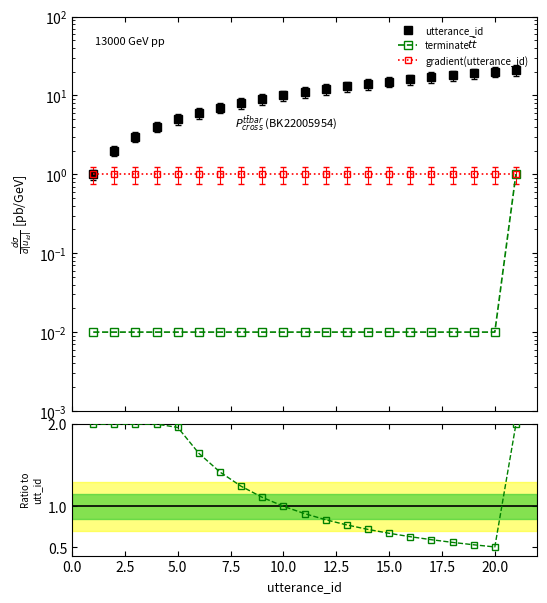

Which series has the largest total across all categories?

utterance_id